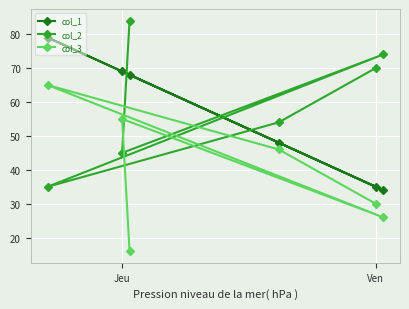

What is the approximate value of col_1 at Jeu, to the nearest 10?

70